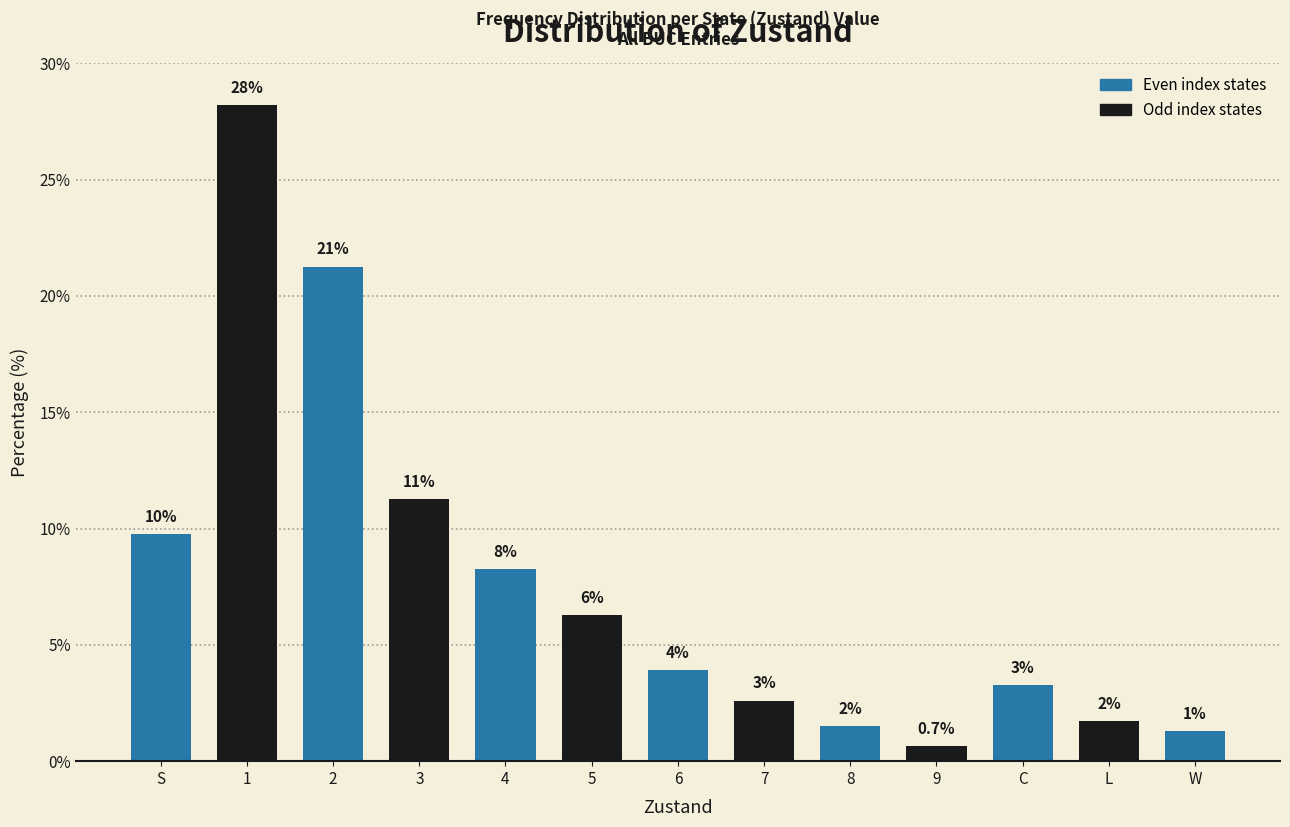

Are the bars horizontal?

No